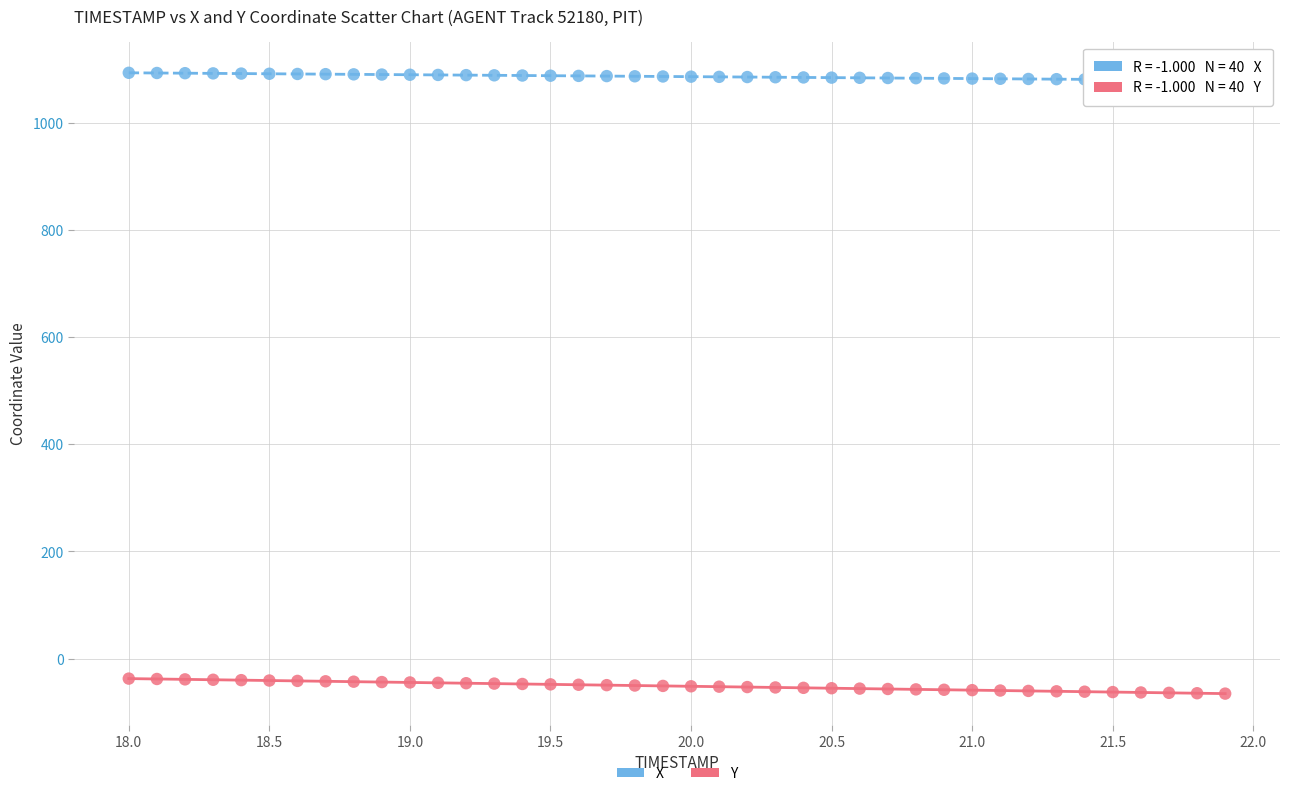

Which series reaches the maximum Y coordinate?

X